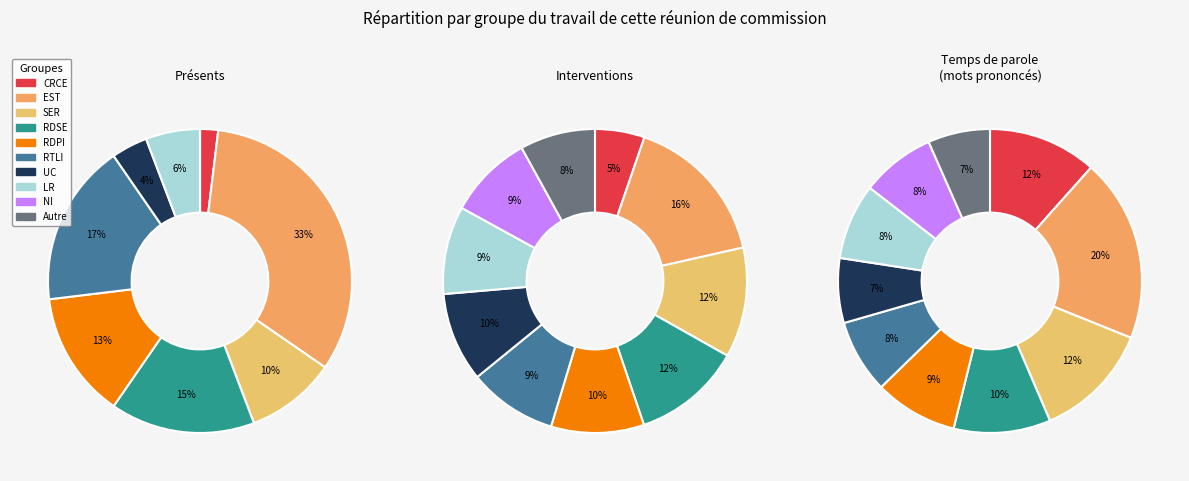

The 7 slice represents 10% of the pie. True or false?

True